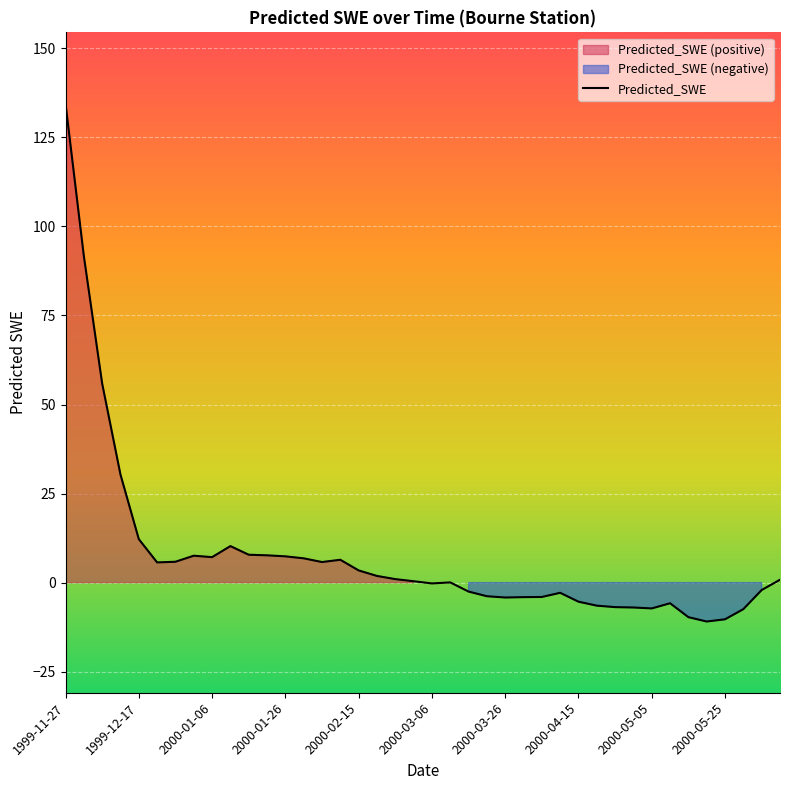

What is the maximum value shown in the chart?

134.5